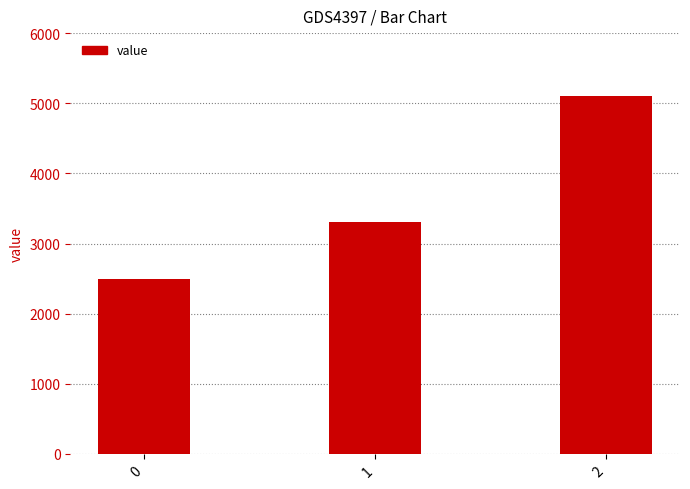

List the labels in order of value, largest first.

2, 1, 0